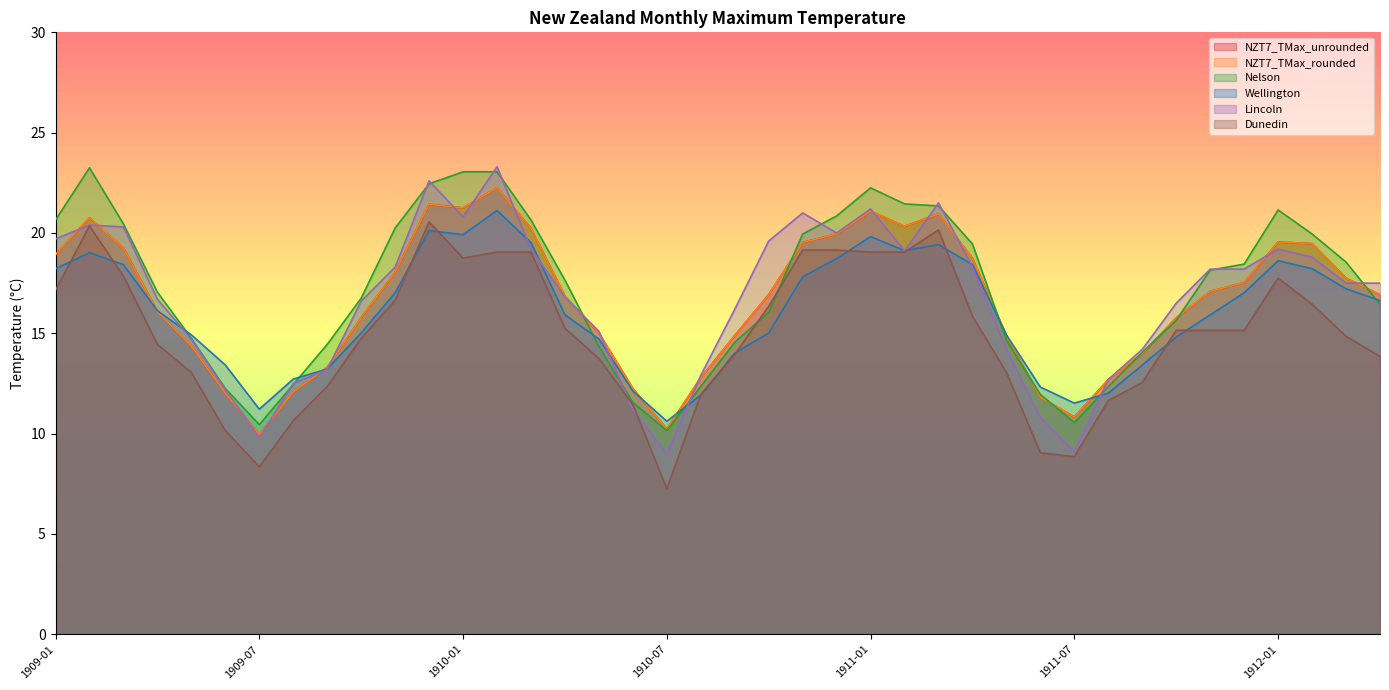

At which label does Dunedin reach its minimum?

1910-07